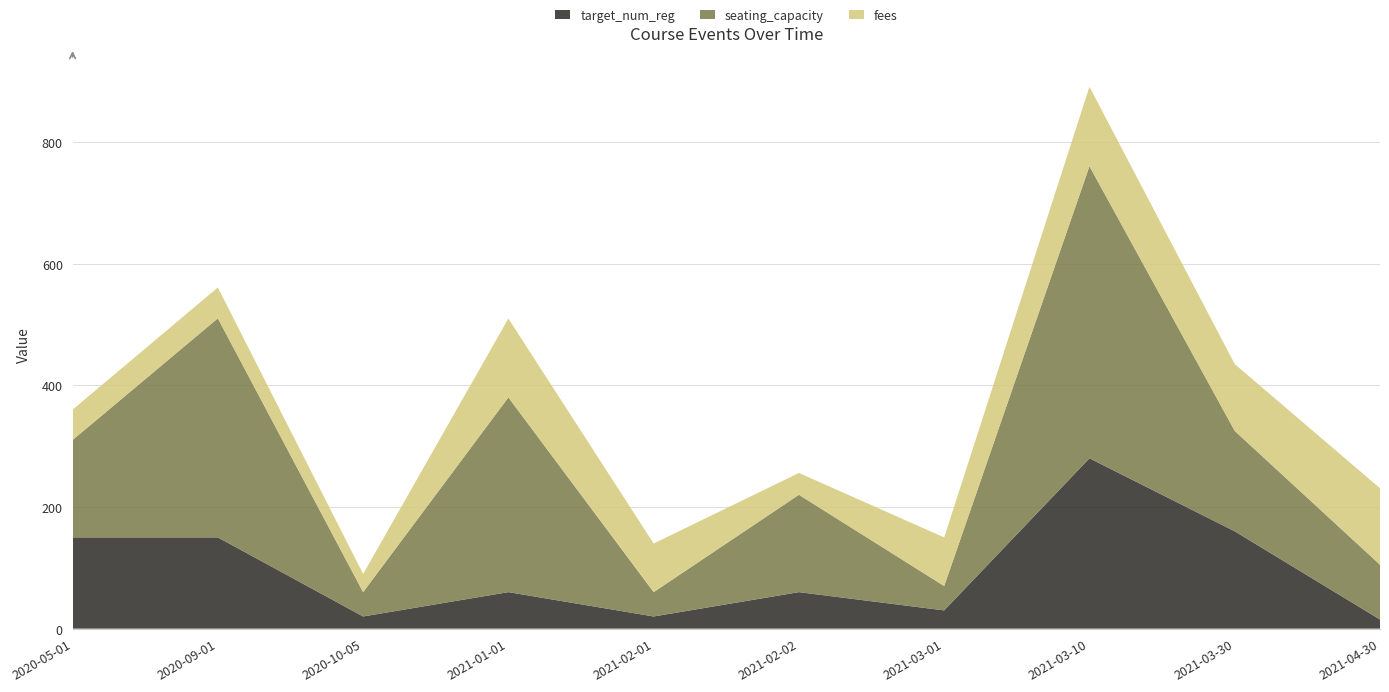

Reading left to right, transcribe all the data shown in this chart.

target_num_reg: 2020-05-01=150.0	2020-09-01=150.0	2020-10-05=20.0	2021-01-01=60.0	2021-02-01=20.0	2021-02-02=60.0	2021-03-01=30.0	2021-03-10=280.0	2021-03-30=160.0	2021-04-30=15.0
seating_capacity: 2020-05-01=160.0	2020-09-01=360.0	2020-10-05=40.0	2021-01-01=320.0	2021-02-01=40.0	2021-02-02=160.0	2021-03-01=40.0	2021-03-10=480.0	2021-03-30=165.0	2021-04-30=90.0
fees: 2020-05-01=49.9	2020-09-01=50.8	2020-10-05=29.9	2021-01-01=129.7	2021-02-01=79.9	2021-02-02=35.9	2021-03-01=79.9	2021-03-10=130.7	2021-03-30=109.8	2021-04-30=125.8